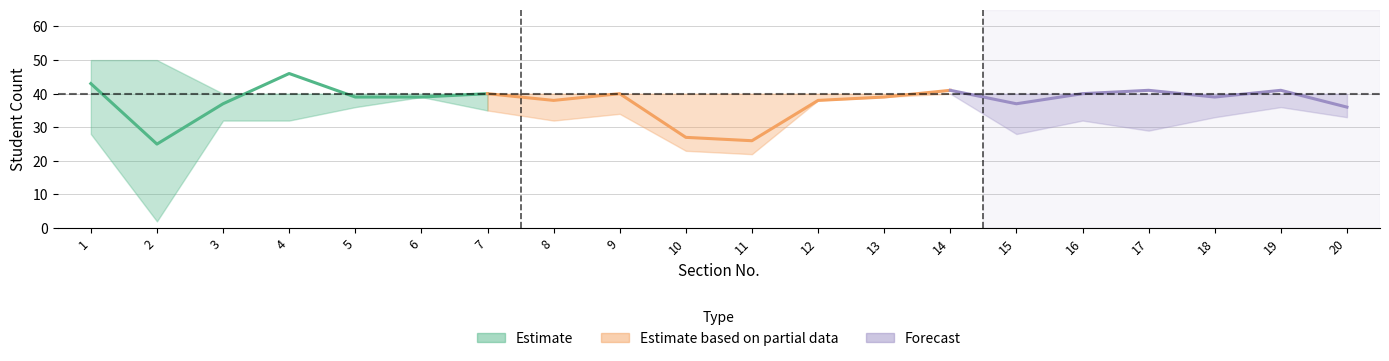

Where does the 수강인원 series first go above 39?

1